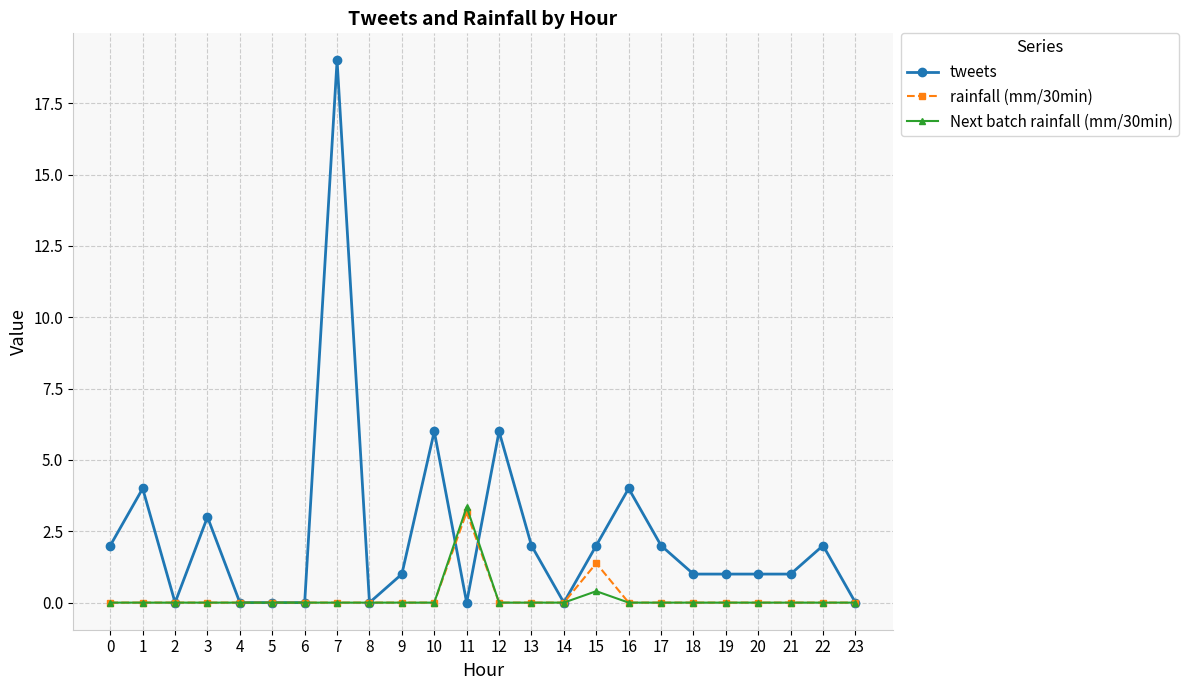

Which series has the widest spread of values?

tweets